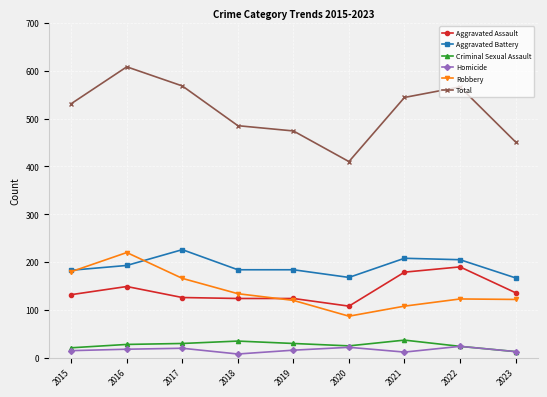

Which series has the widest spread of values?

Total